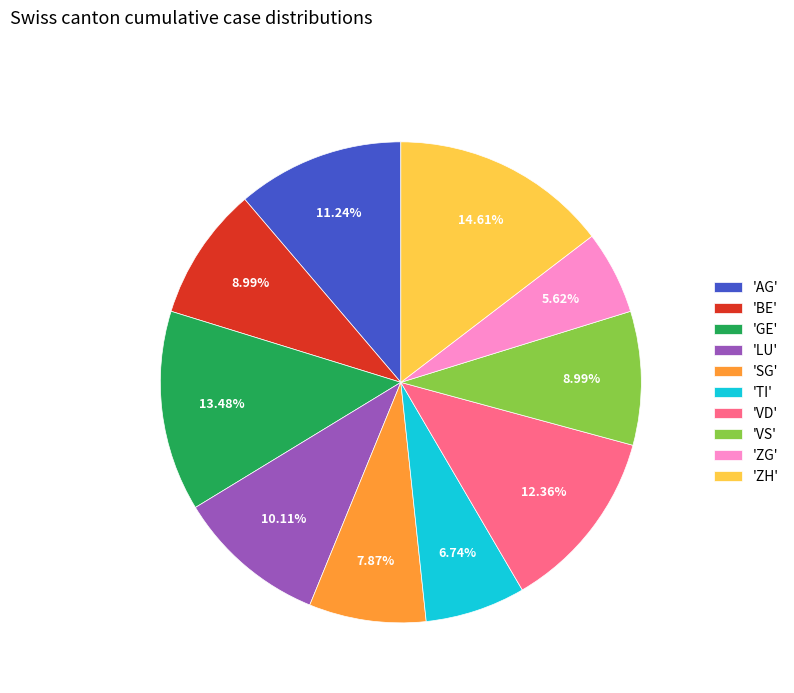

Combined, do 'ZG' and 'VS' account for over 50%?

No